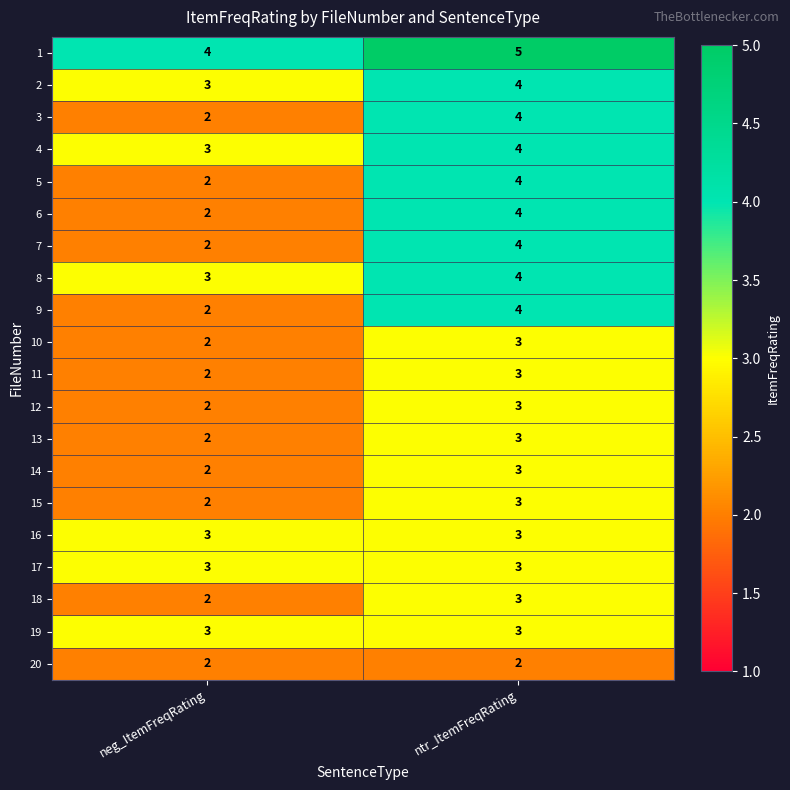

What value does the 17 series have at neg_ItemFreqRating?

3